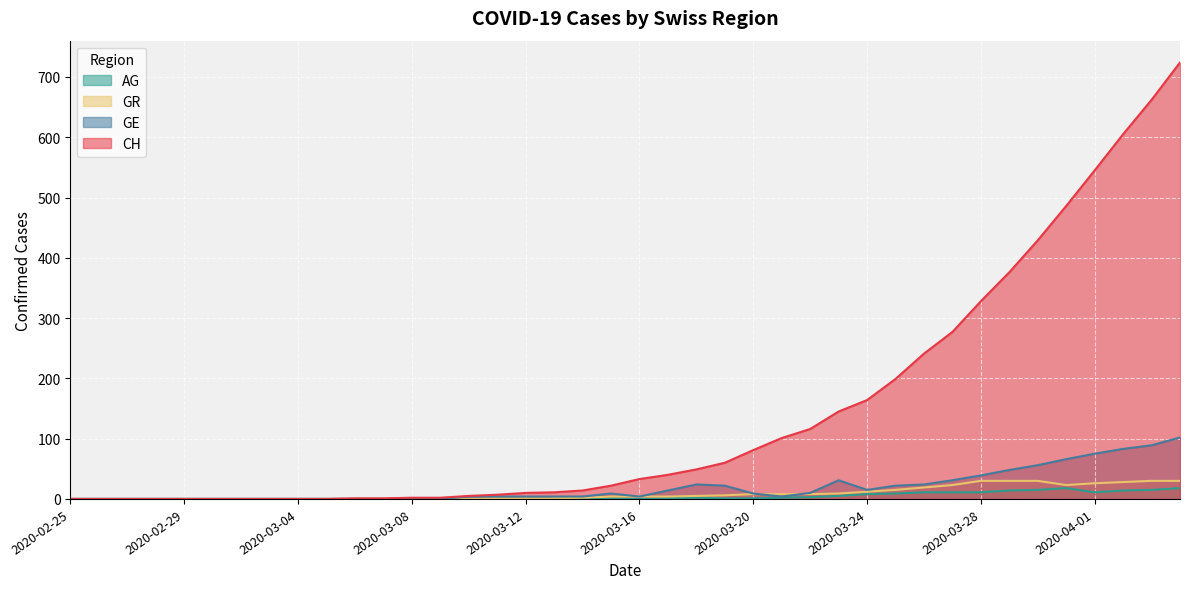

True or false: CH and GR cross at least once.

False